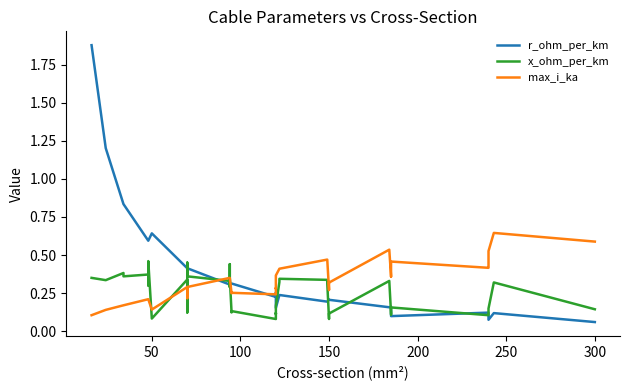

Reading left to right, what are all the values shown in this chart?

r_ohm_per_km: 1.9	1.2	0.8	0.8	0.6	0.6	0.6	0.6	0.6	0.4	0.4	0.4	0.4	0.4	0.3	0.3	0.3	0.3	0.3	0.3	0.2	0.3	0.3	0.2	0.2	0.2	0.2	0.2	0.2	0.2	0.2	0.2	0.2	0.2	0.1	0.1	0.1	0.1	0.1	0.1
x_ohm_per_km: 0.3	0.3	0.4	0.4	0.4	0.3	0.3	0.5	0.1	0.3	0.1	0.1	0.5	0.4	0.3	0.3	0.4	0.3	0.1	0.1	0.1	0.1	0.1	0.2	0.3	0.3	0.3	0.3	0.1	0.1	0.1	0.3	0.1	0.1	0.2	0.1	0.1	0.1	0.3	0.1
max_i_ka: 0.1	0.1	0.2	0.2	0.2	0.2	0.2	0.2	0.1	0.3	0.2	0.2	0.3	0.3	0.3	0.3	0.3	0.3	0.2	0.3	0.2	0.3	0.3	0.4	0.4	0.4	0.5	0.5	0.3	0.3	0.3	0.5	0.4	0.4	0.5	0.4	0.4	0.5	0.6	0.6